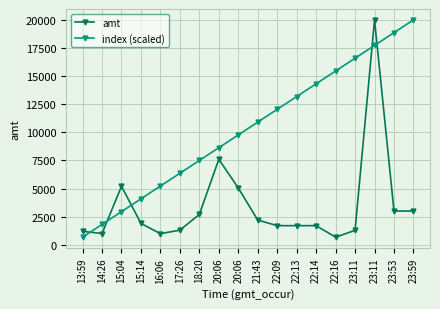

How many lines are shown in the chart?

2